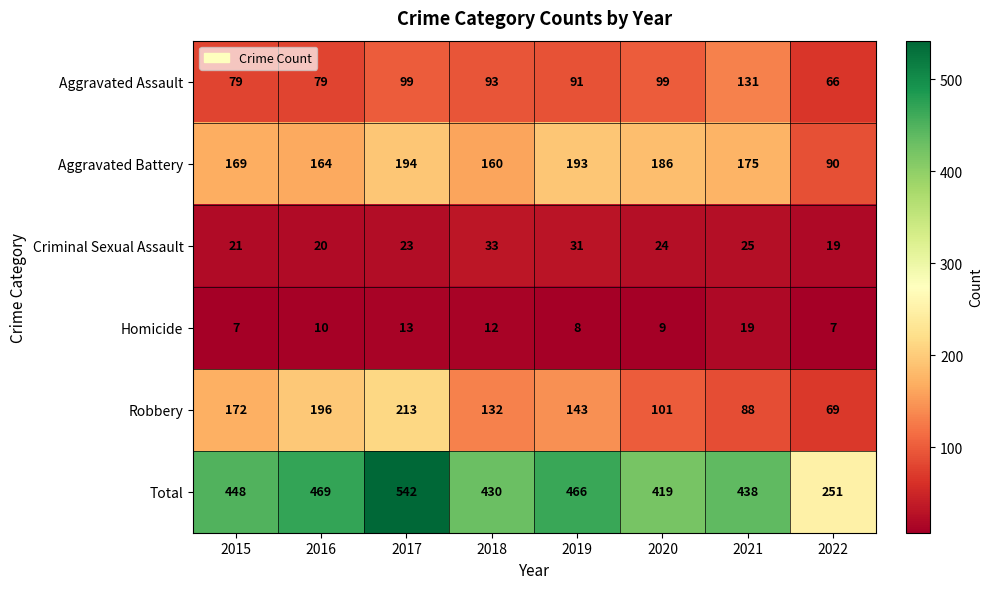

At which label does Aggravated Assault first exceed 93?

2017